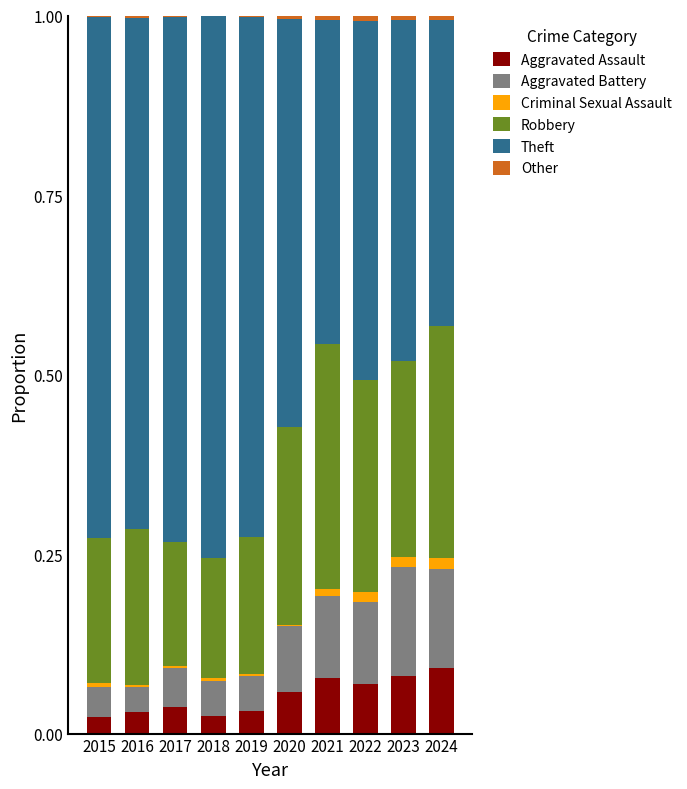

Does the chart contain stacked bars?

Yes